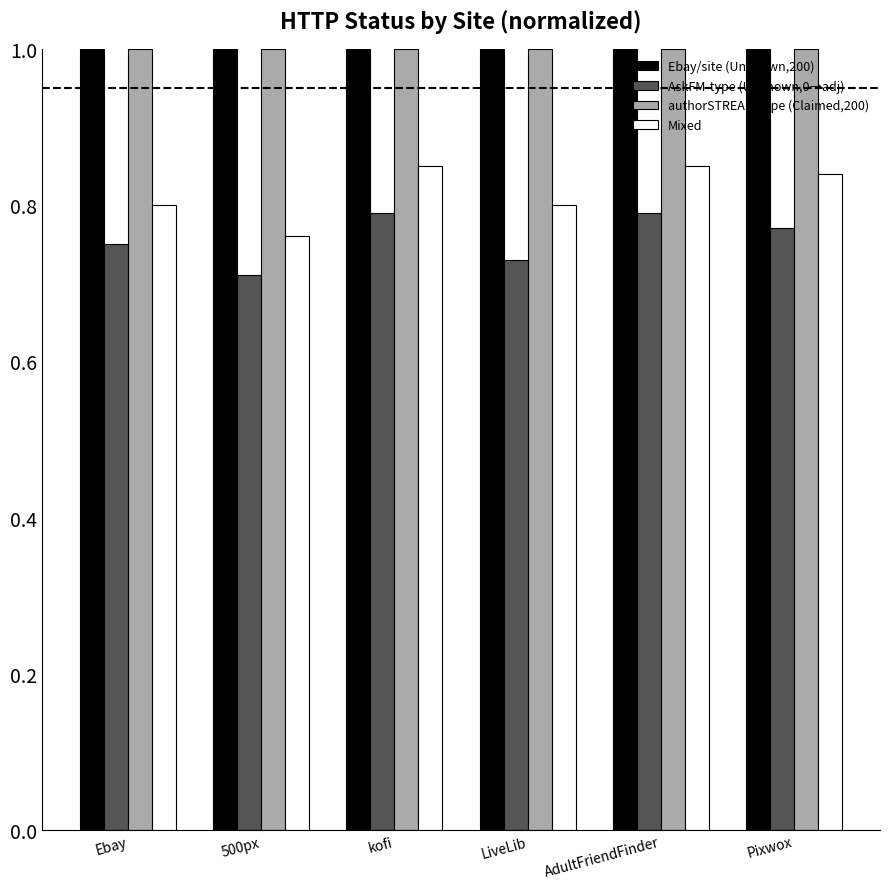

What is the greatest value displayed?

1.0